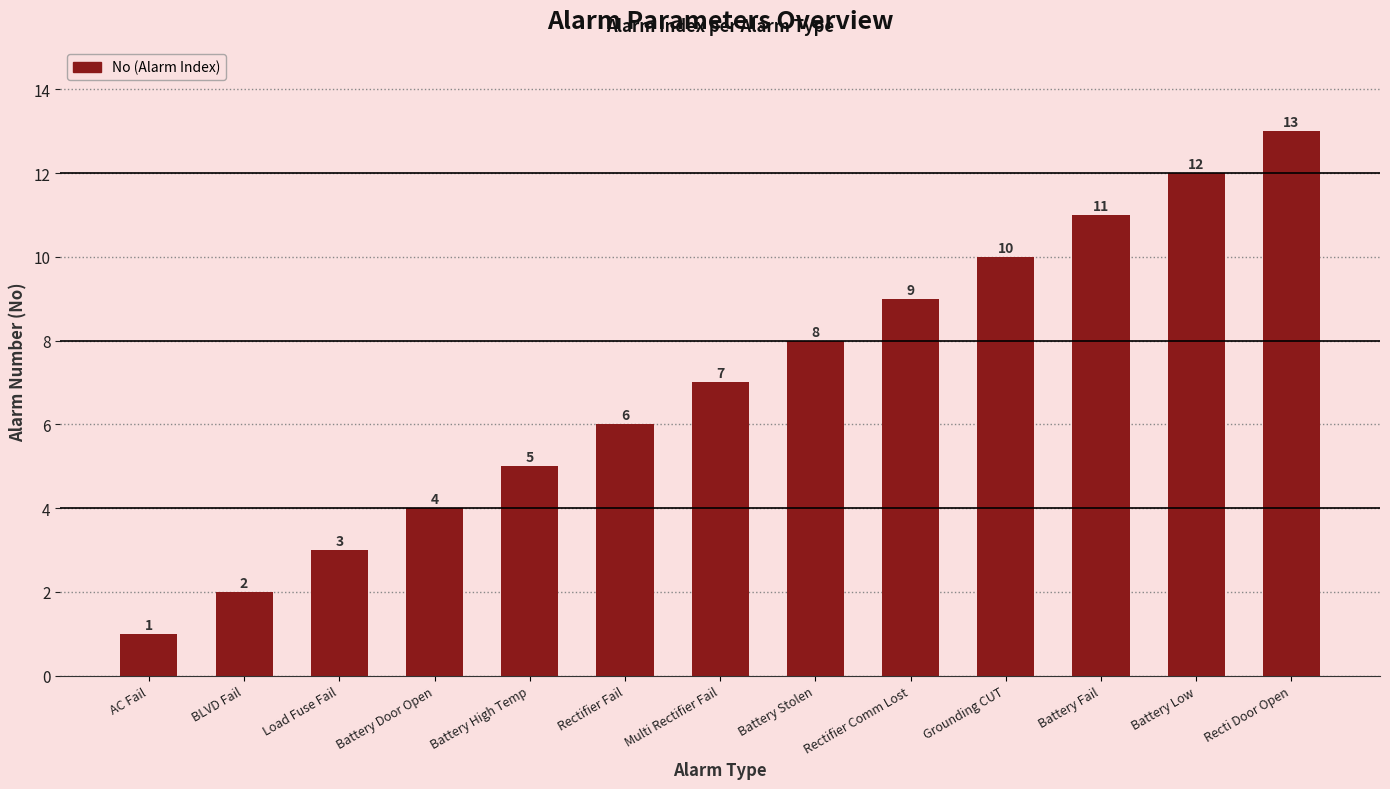

Rank the categories by value from lowest to highest.

AC Fail, BLVD Fail, Load Fuse Fail, Battery Door Open, Battery High Temp, Rectifier Fail, Multi Rectifier Fail, Battery Stolen, Rectifier Comm Lost, Grounding CUT, Battery Fail, Battery Low, Recti Door Open